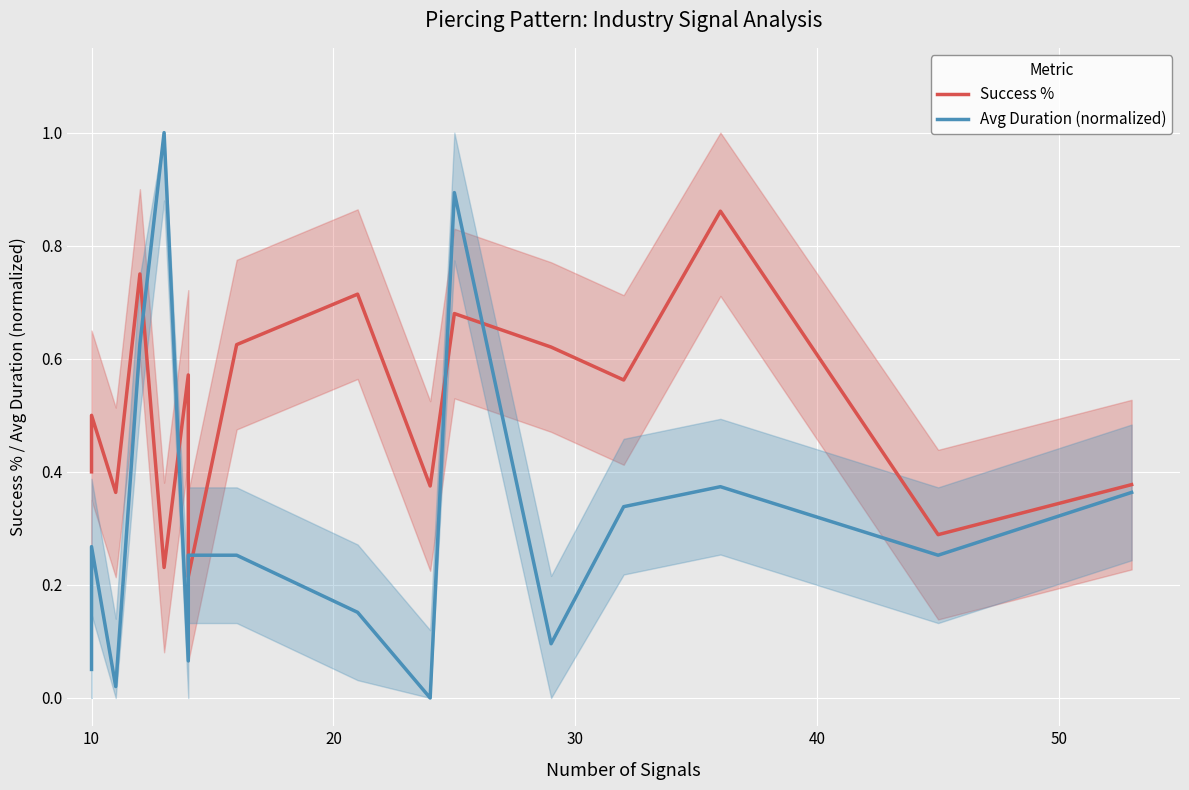

Is it true that Avg Duration (normalized) equals 0.2 at 7?

False